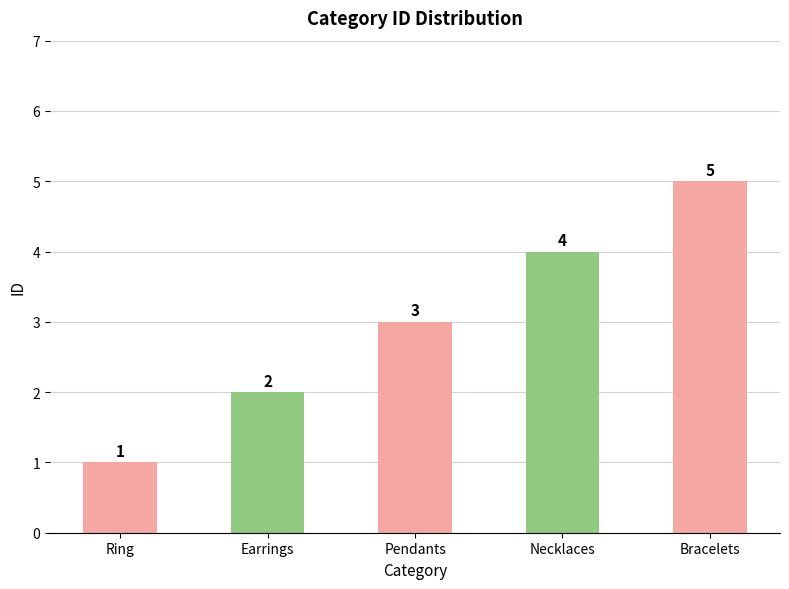

Rank the categories by value from highest to lowest.

Bracelets, Necklaces, Pendants, Earrings, Ring